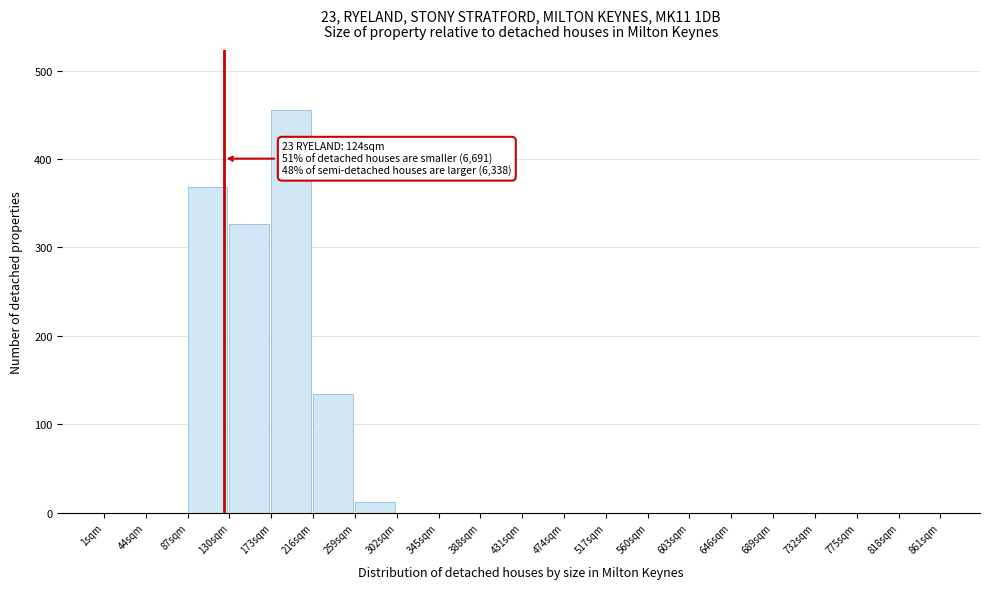

Over which range of the x-axis is the bar tallest?

173 to 216